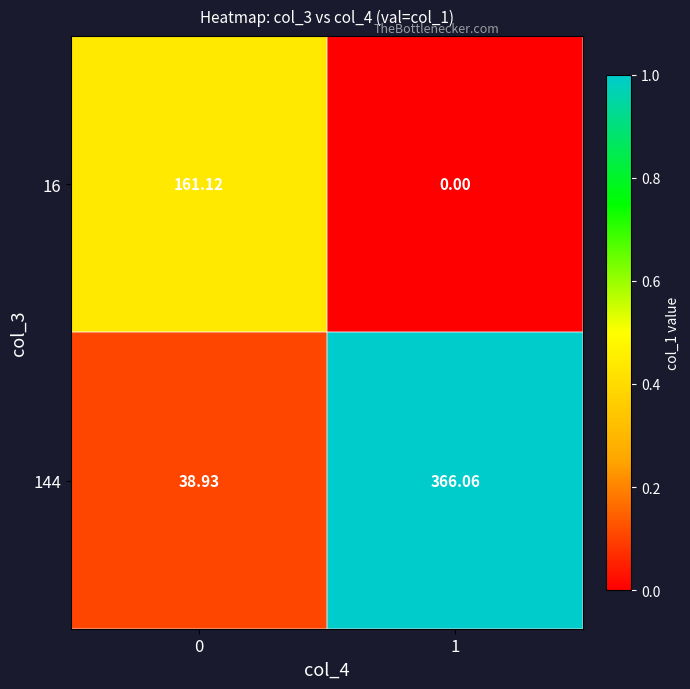

Reading right to left, list all the values displayed in this chart.

16: 1=0.0	0=161.1
144: 1=366.1	0=38.9